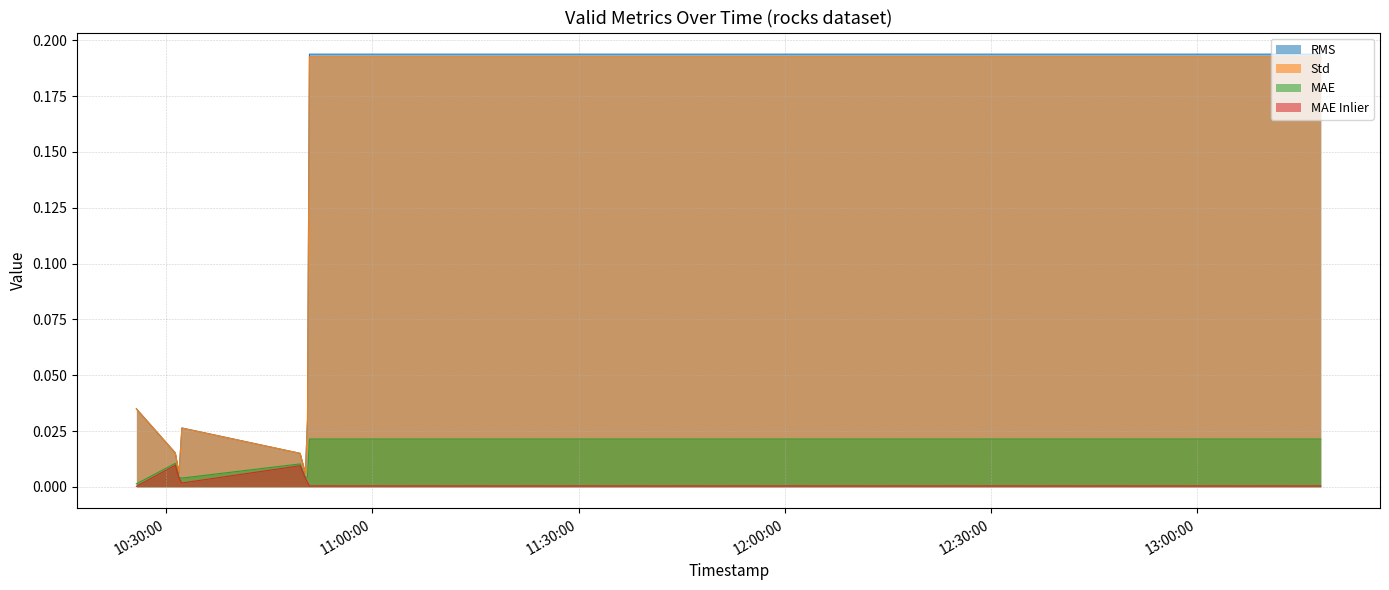

True or false: MAE Inlier has a value of 0.0 at 2025-08-20 10:31:54.

True